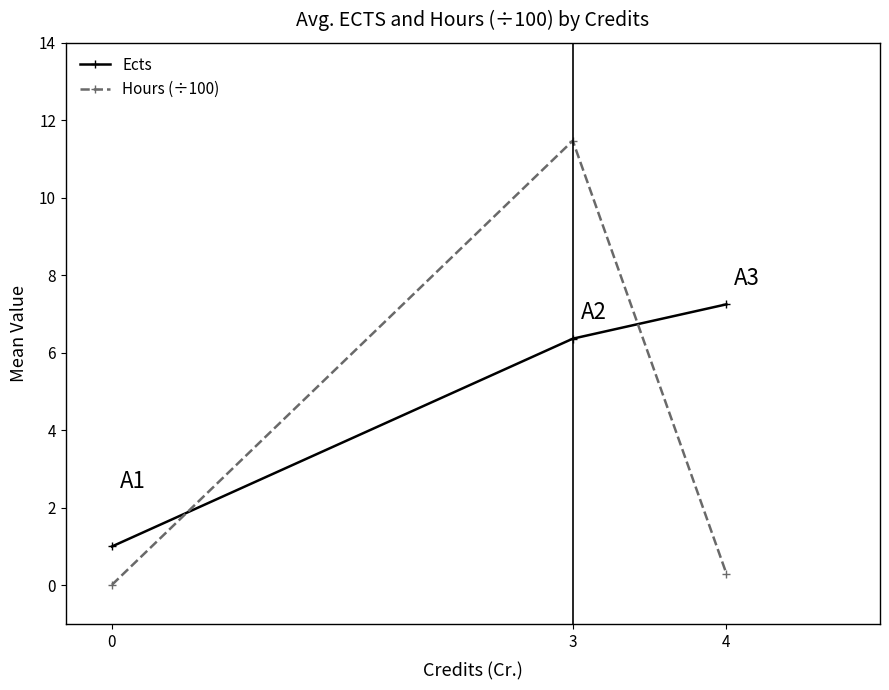

What is the value of the Hours (÷100) point at the 2nd from the left?

11.5